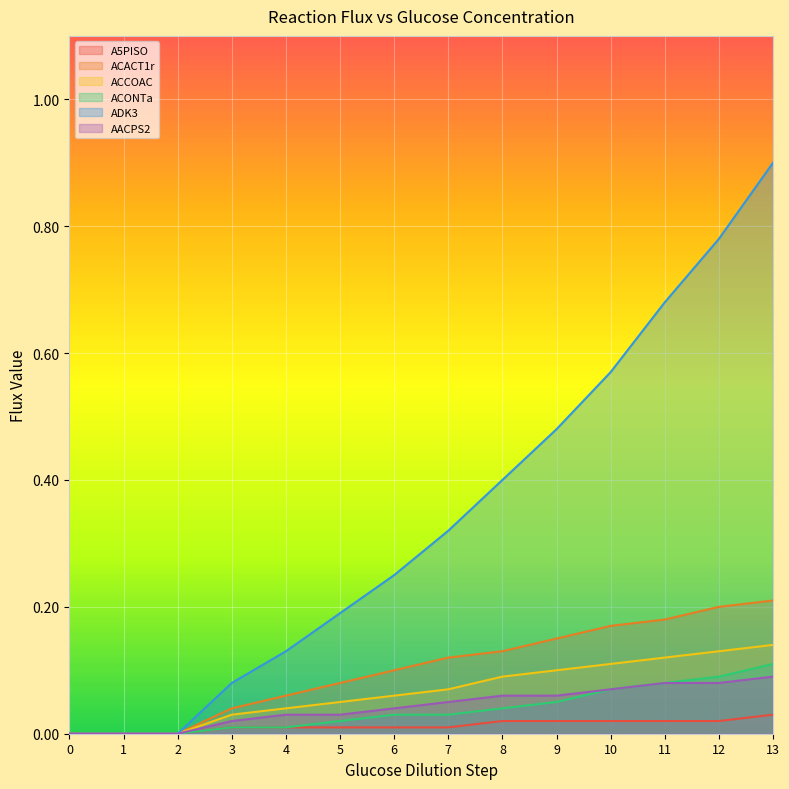

Count the number of data series in this chart.

6